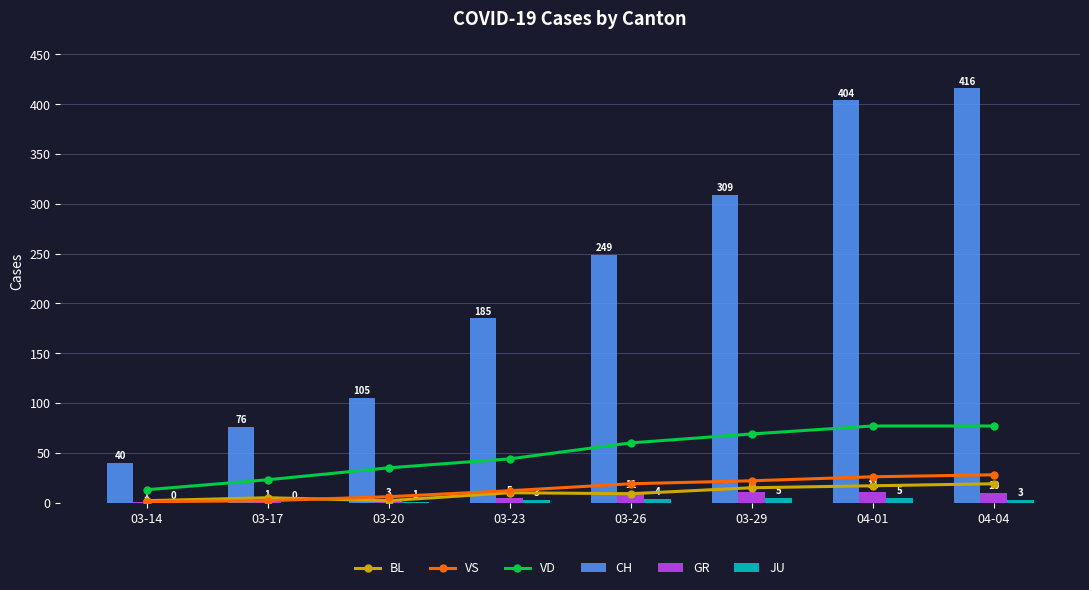

Are the bars horizontal?

No